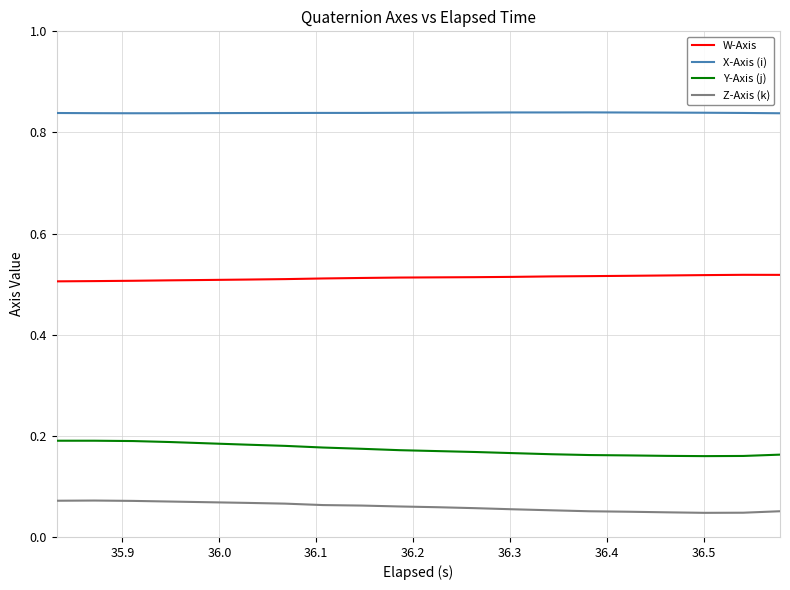

True or false: Z-Axis (k) and Y-Axis (j) cross at least once.

False